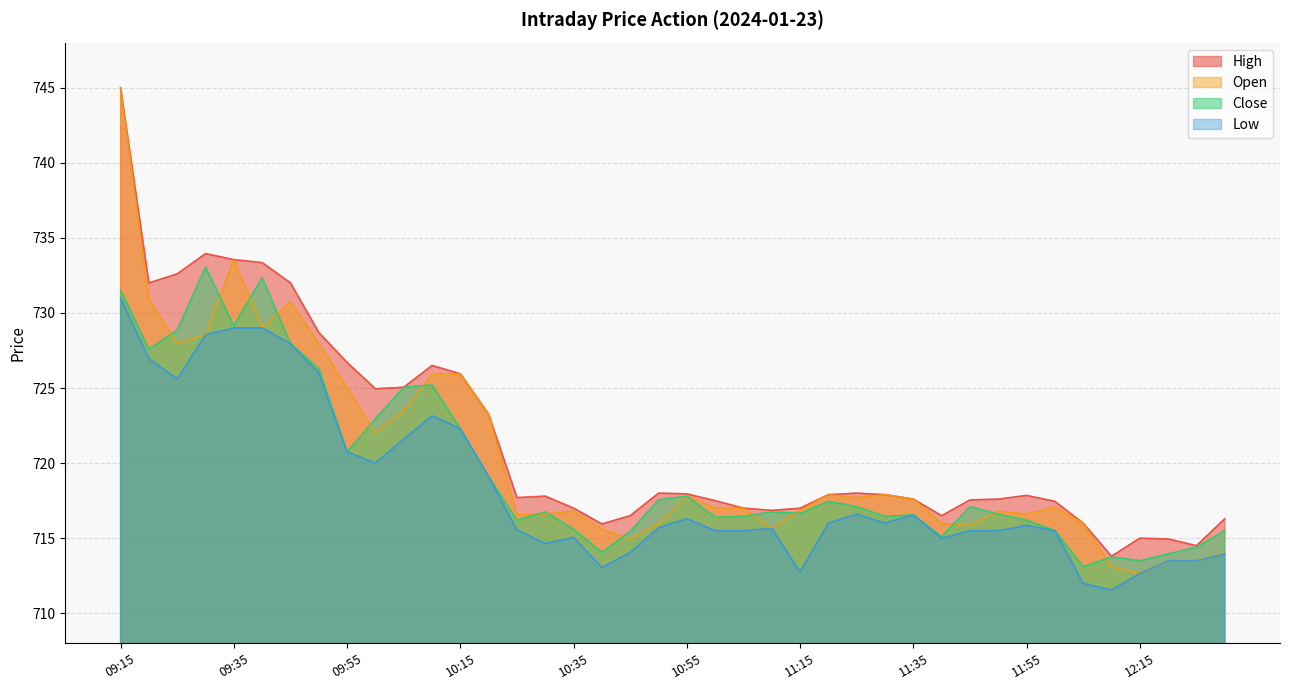

How many values in the High series exceed 717?

27